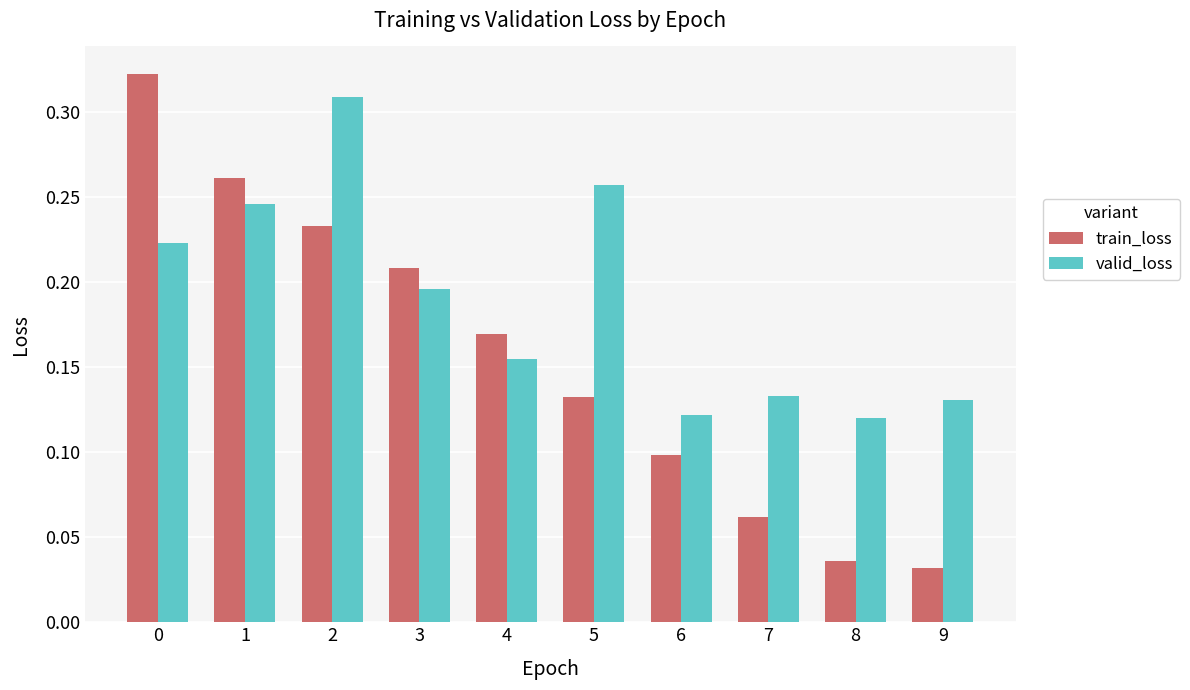

Which series has the largest total across all categories?

valid_loss